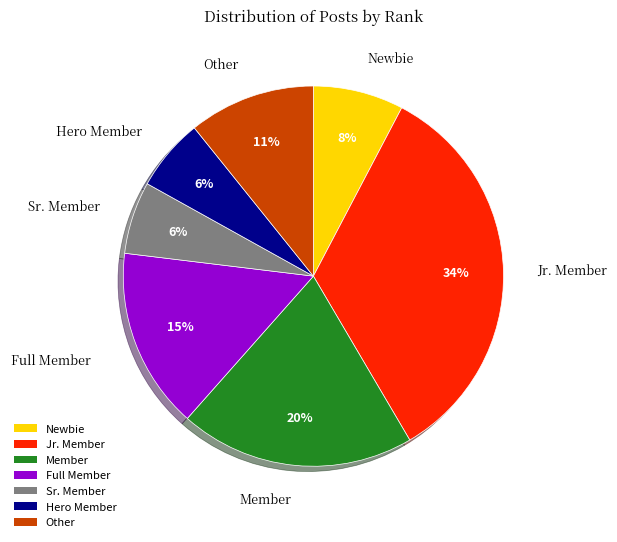

What percentage is the Full Member slice, to the nearest percent?

15%